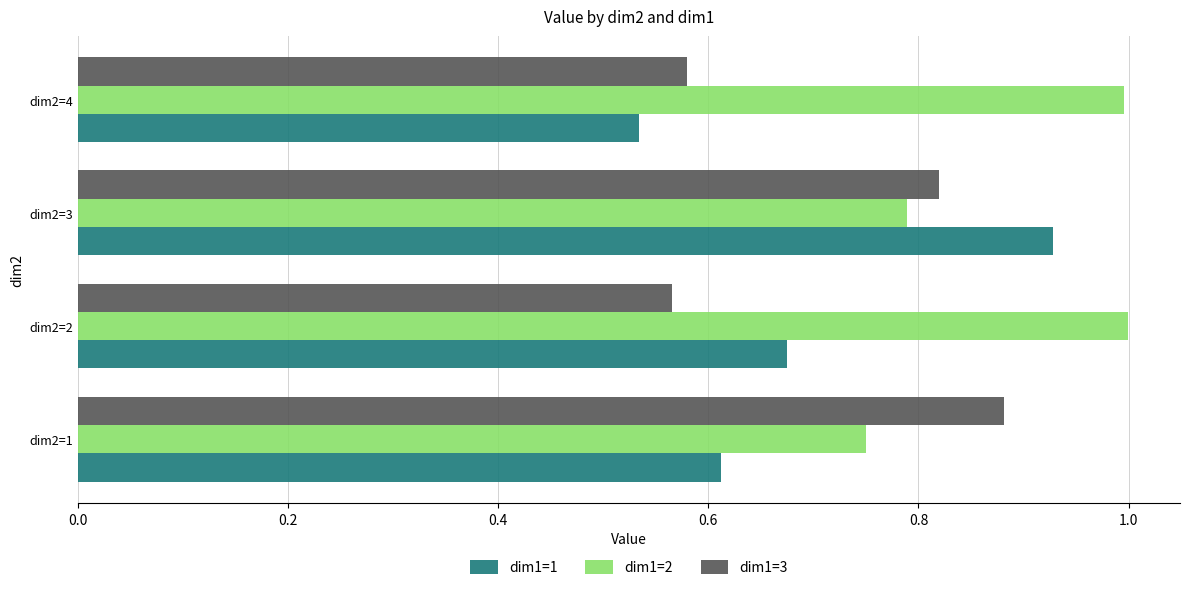

Is it true that dim1=1 equals 1.6 at dim2=3?

False